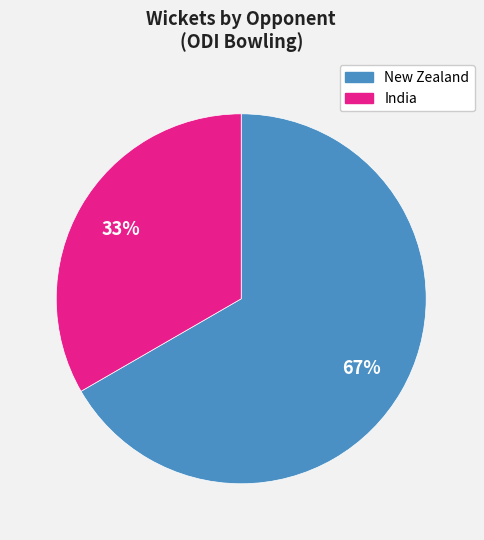

Rank the categories by value from highest to lowest.

New Zealand, India